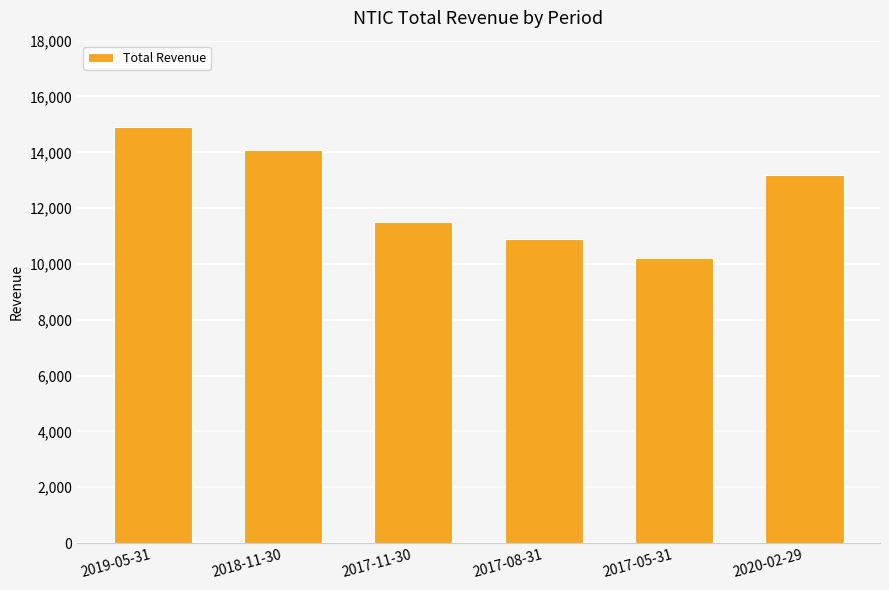

What is the difference between the values at 2017-11-30 and 2020-02-29?

1700